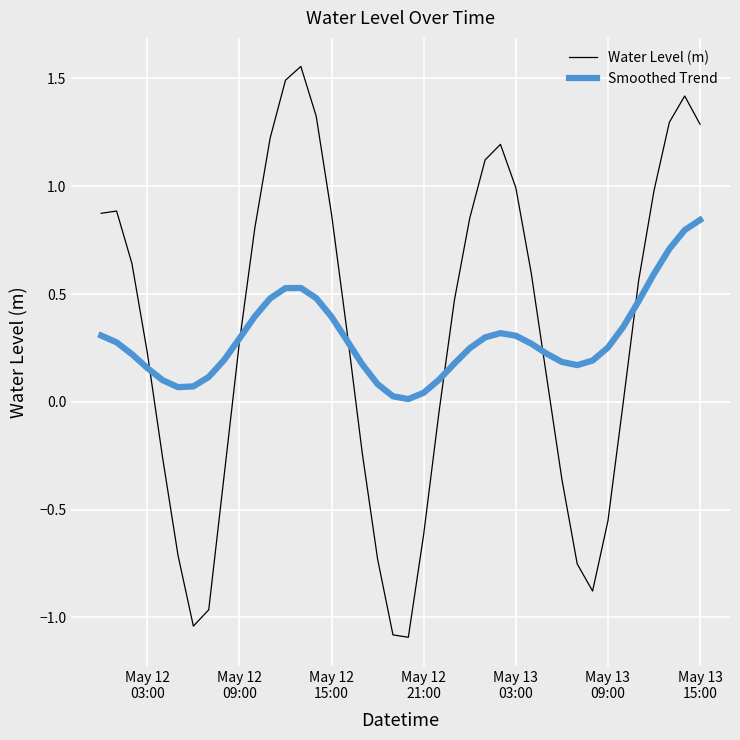

Does the chart have visible grid lines?

Yes